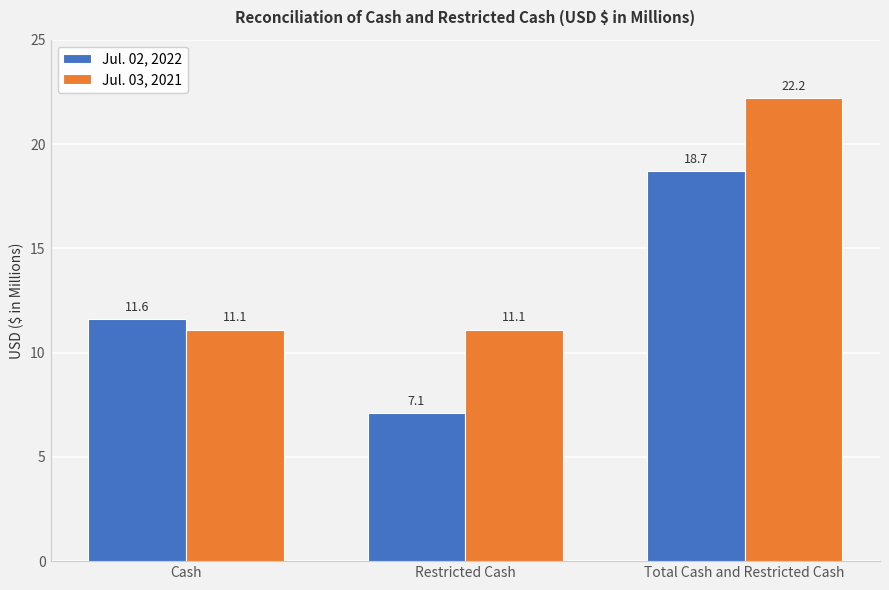

What is the sum of all Jul. 03, 2021 values?

44.4